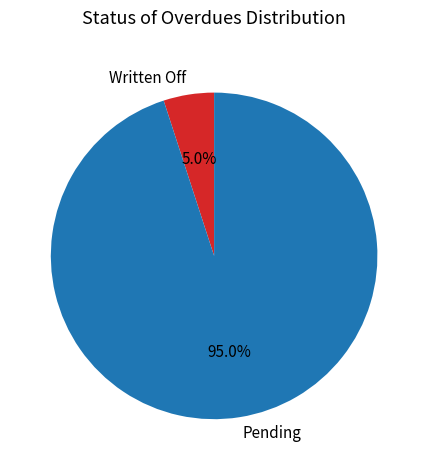

Which has a higher value, Written Off or Pending?

Pending